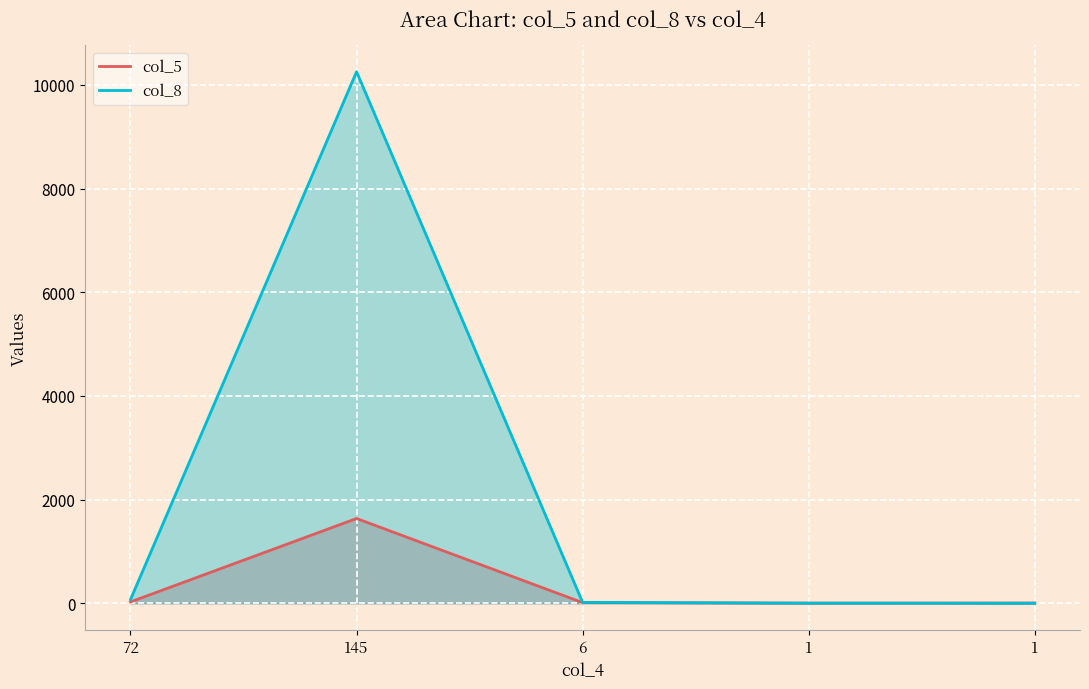

Does the chart display data point markers on the line(s)?

No